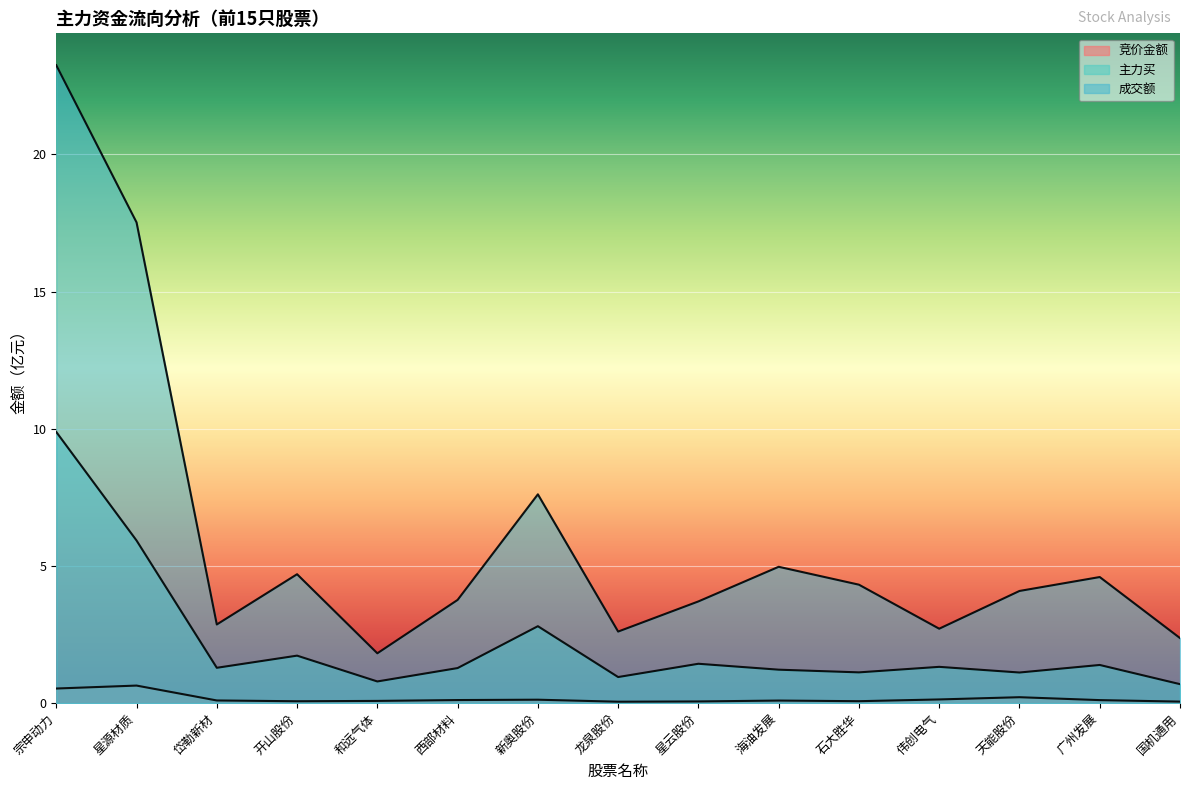

At which category is the sum across all series the highest?

宗申动力